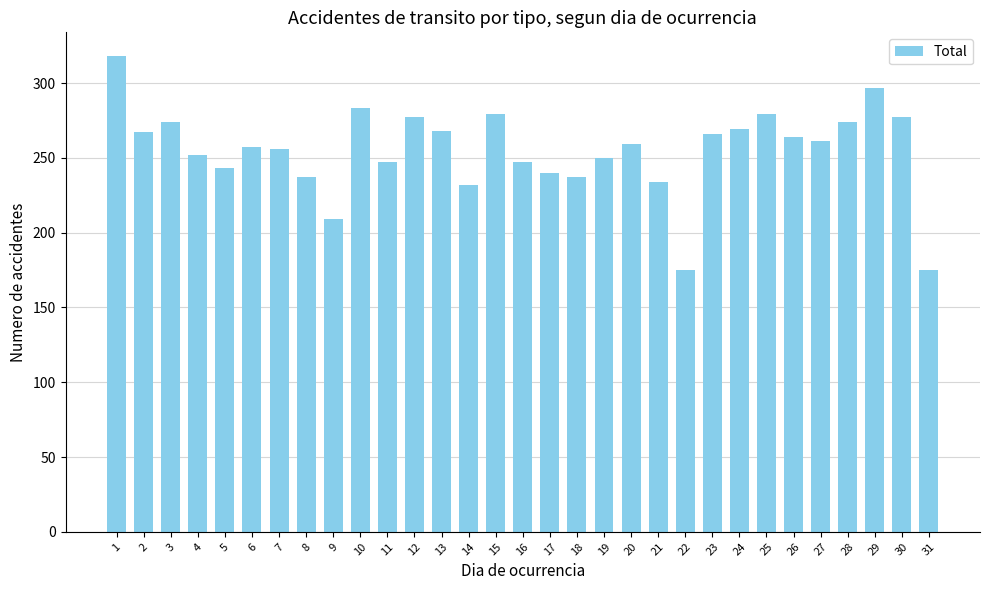

What is the average value?

255